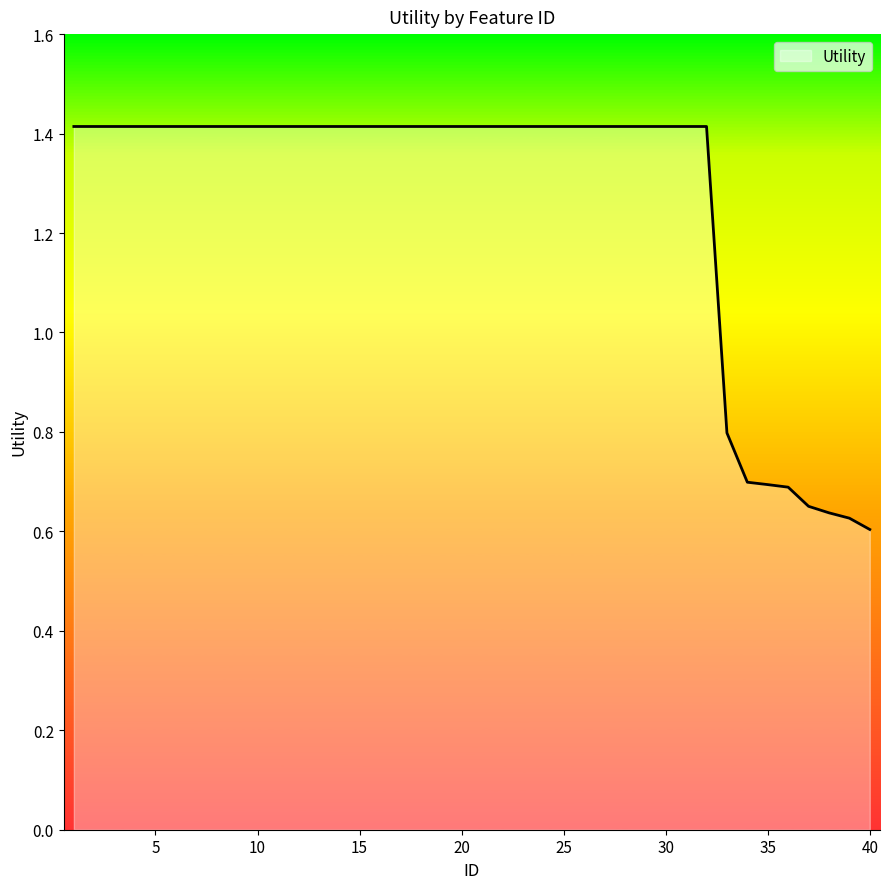

What is the maximum value shown in the chart?

1.4